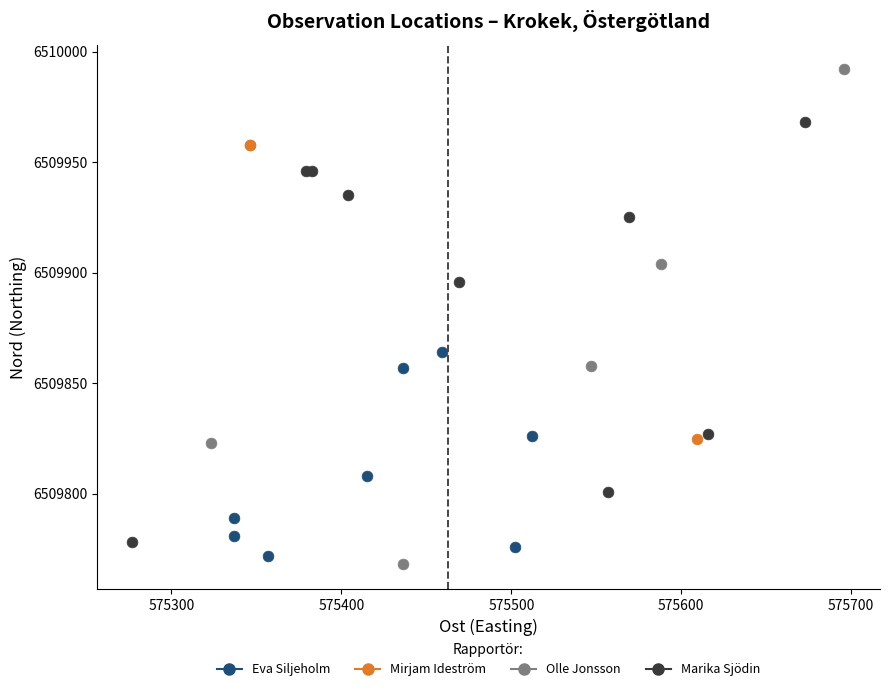

Which series has the widest spread of Y values?

Olle Jonsson